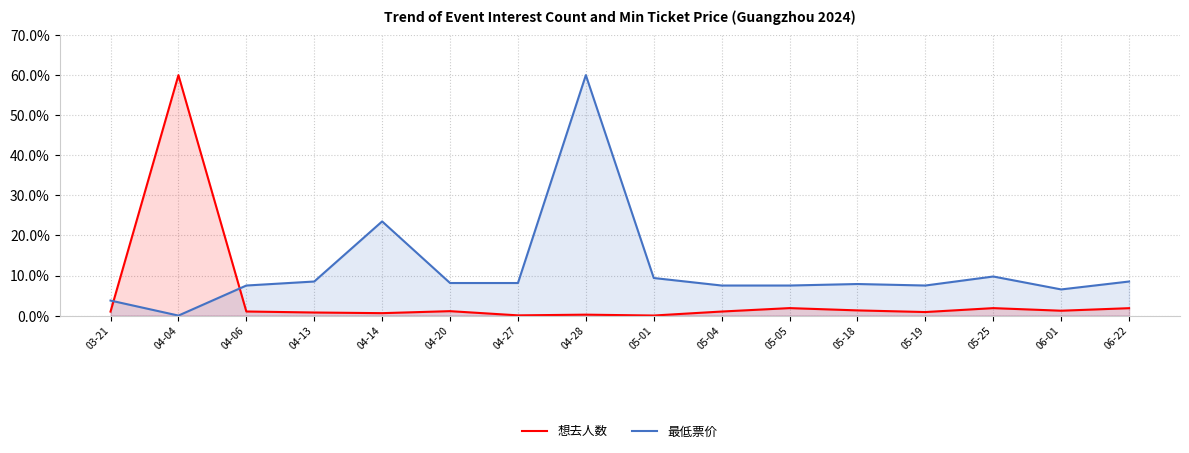

What is the label of the 3rd point from the left?

04-06